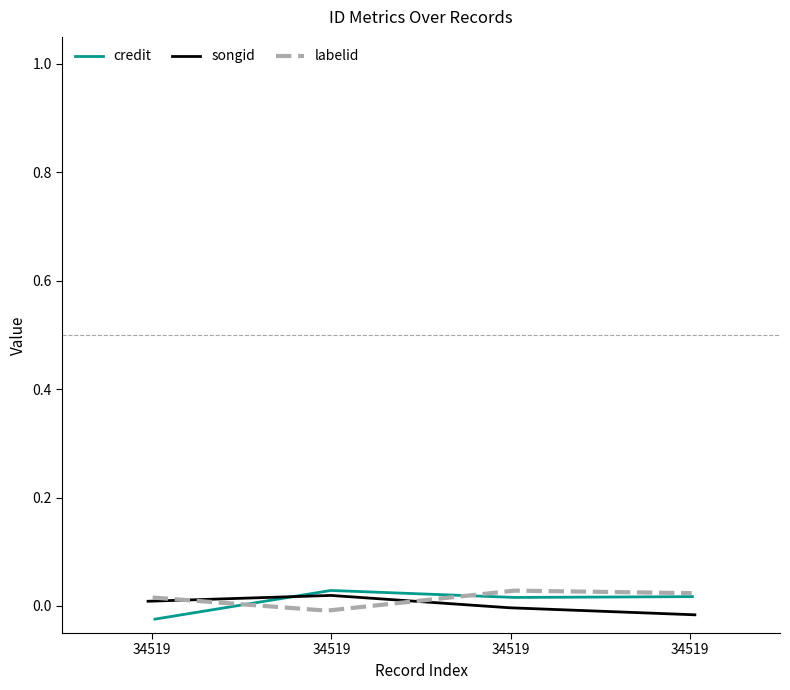

Which series ends up on top after the final intersection of songid and labelid?

labelid